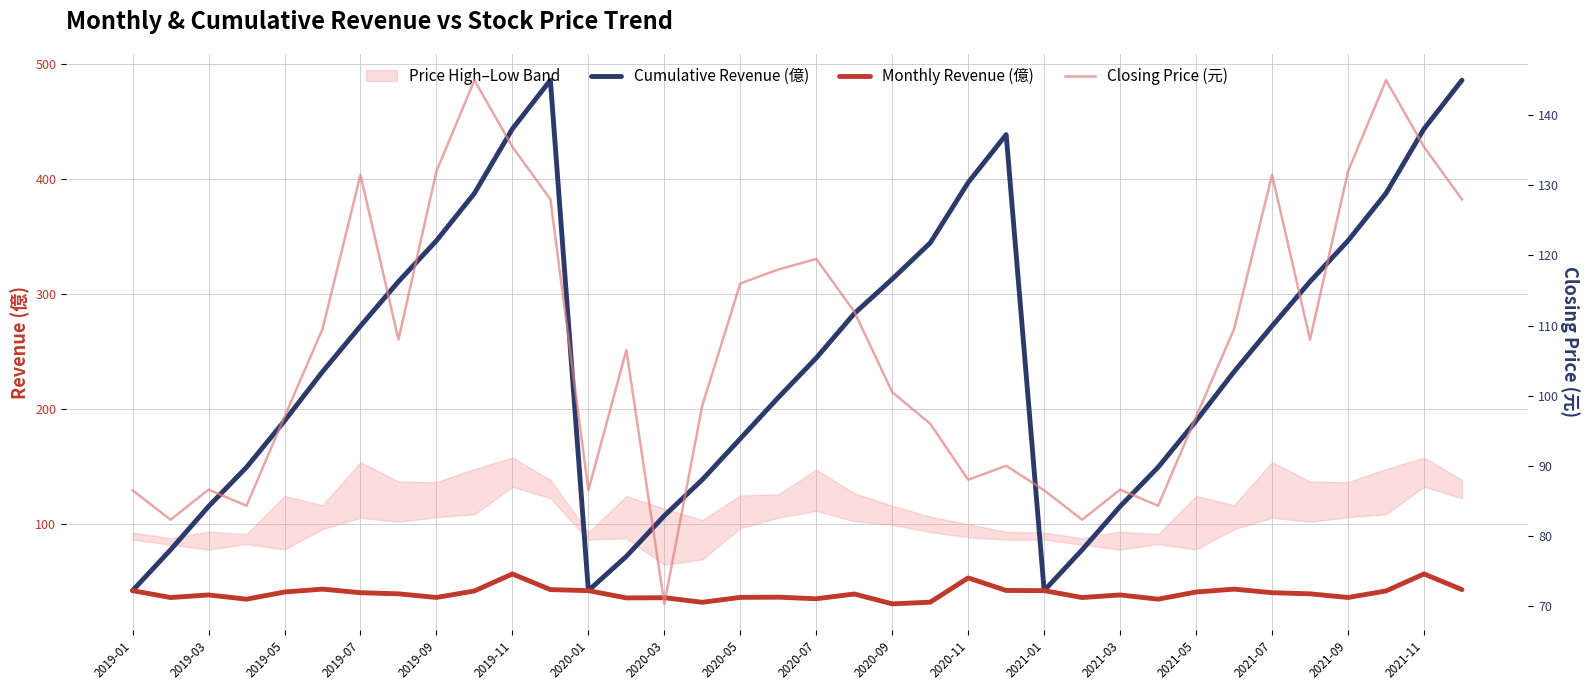

At which label does Cumulative Revenue (億) first exceed 244?

2019-07